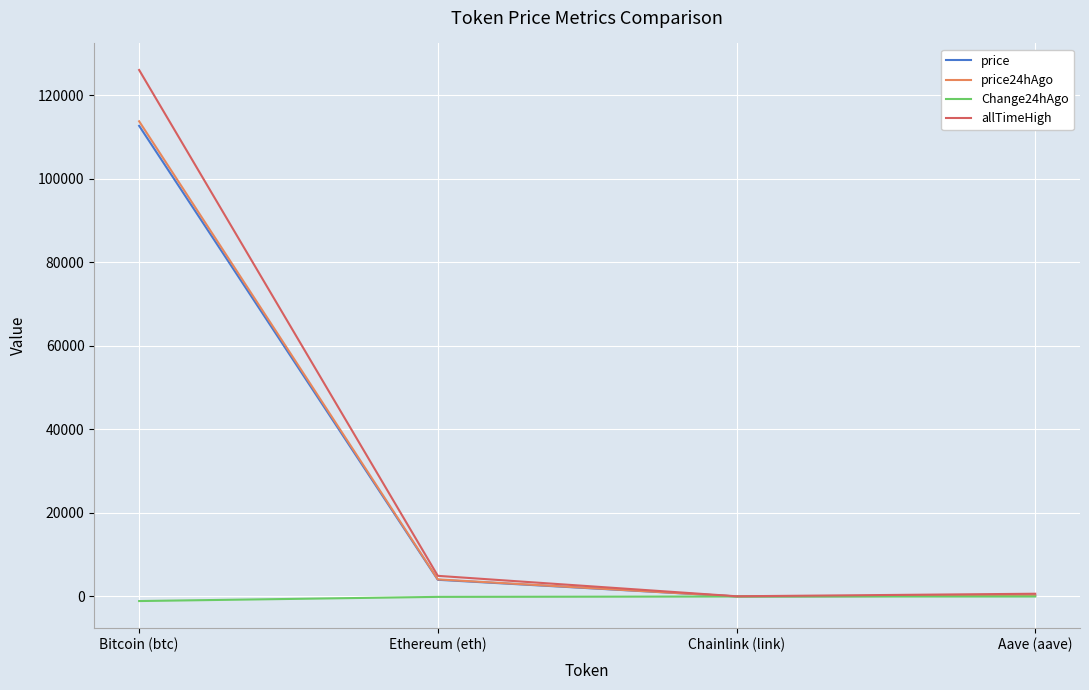

At how many categories does at least one series exceed 112626?

1